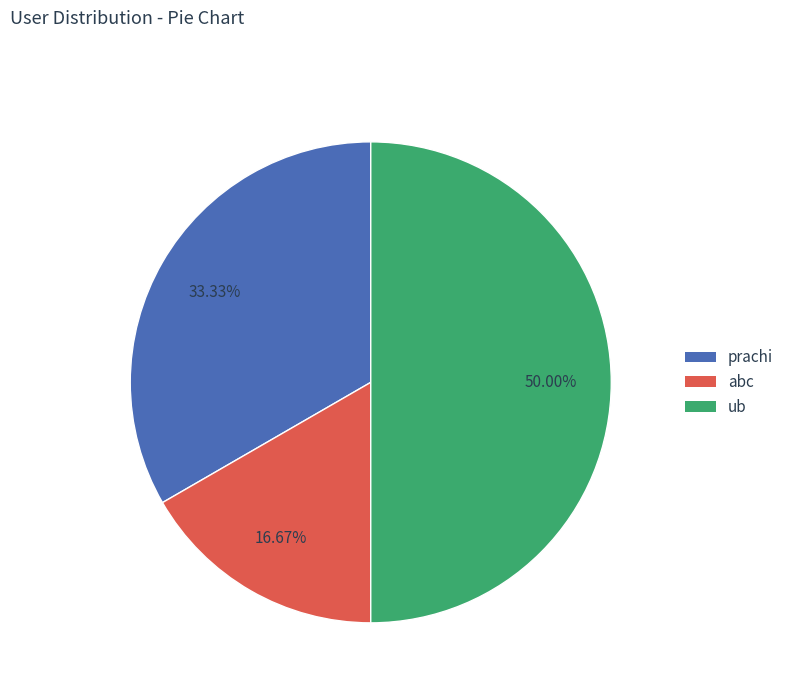

How much of the chart is everything except prachi?

66.7%